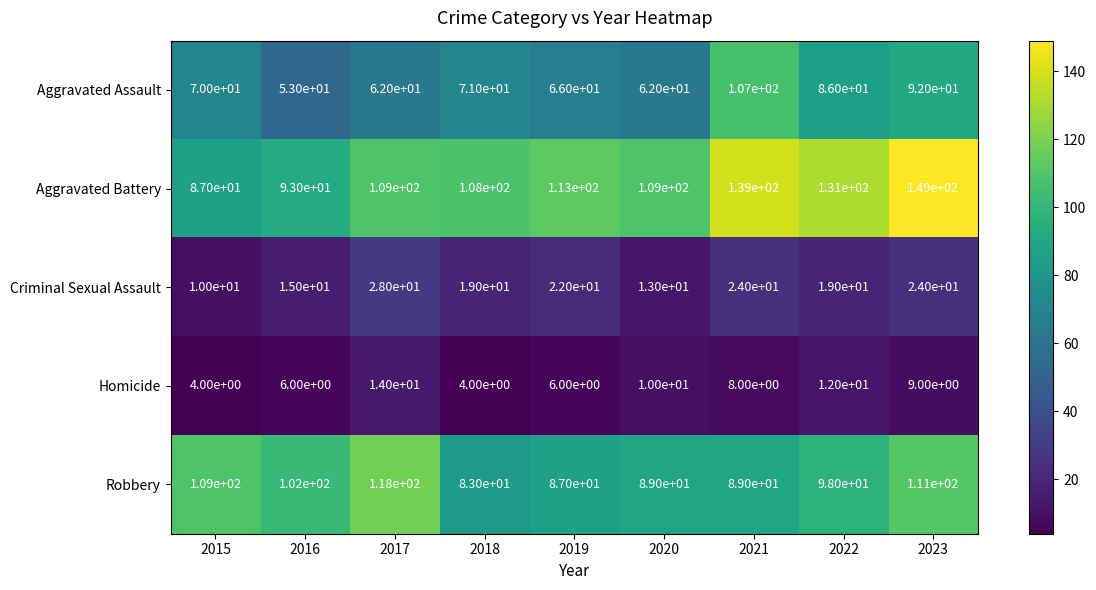

What is the minimum value for Robbery?

83